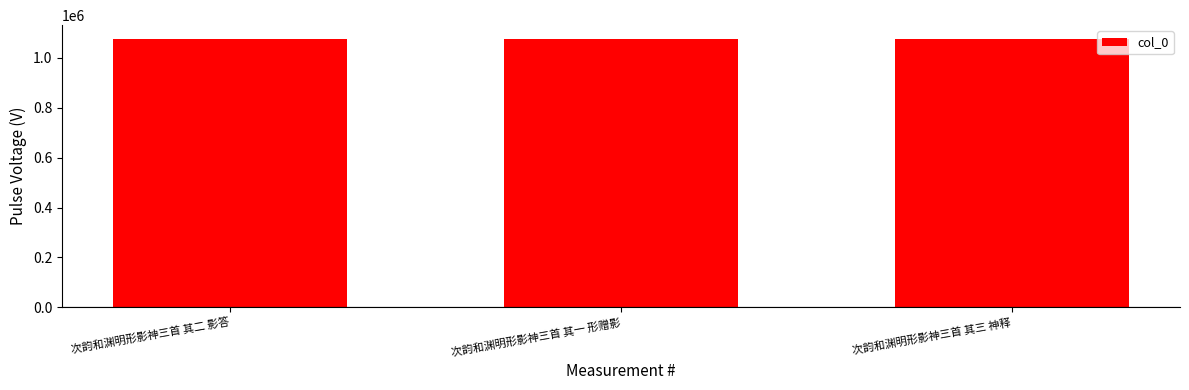

How many values are below 1077498?

1